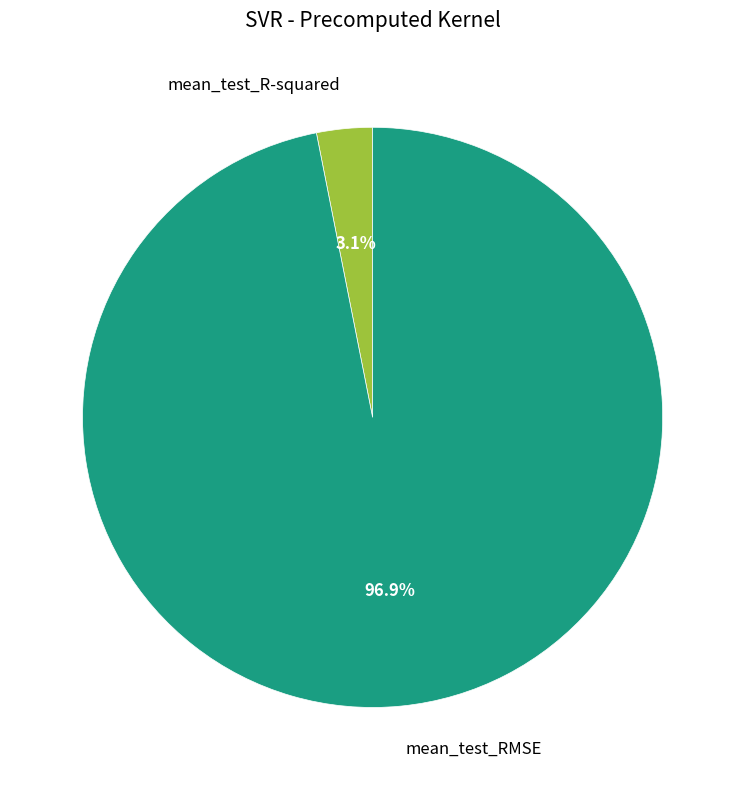

Rank the categories by value from highest to lowest.

mean_test_RMSE, mean_test_R-squared